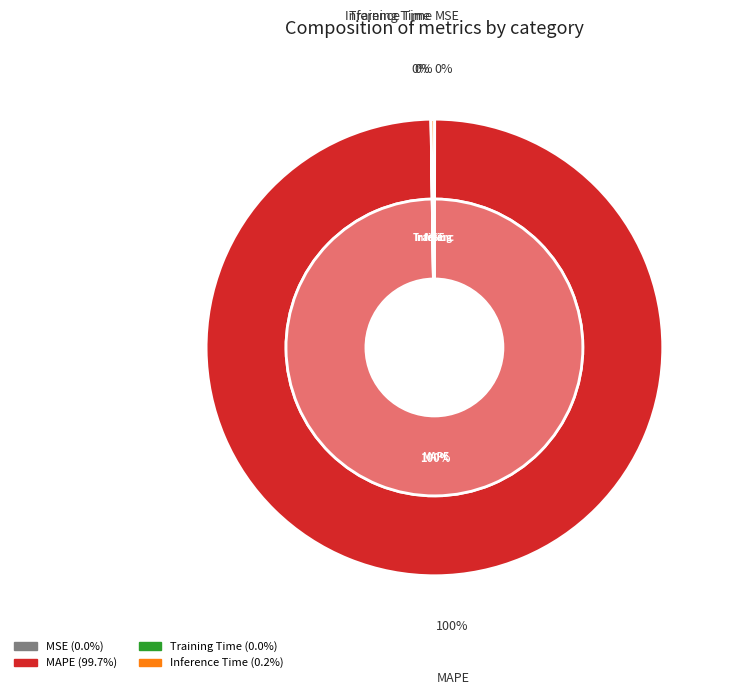

True or false: Inference Time accounts for 7% of the total.

False